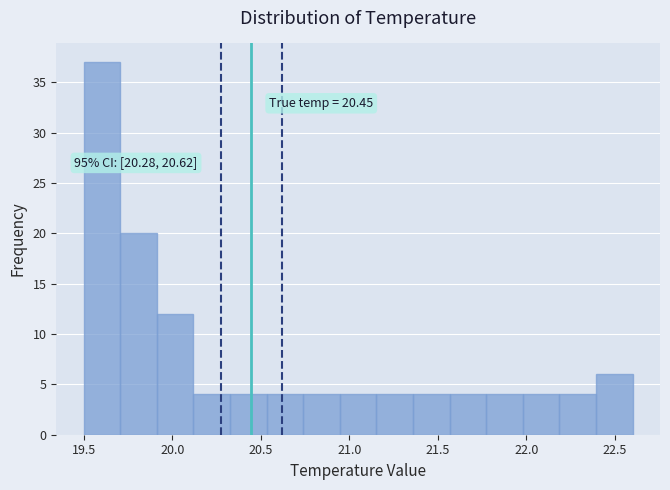

Over which range of the x-axis is the bar tallest?

19.50 to 19.70